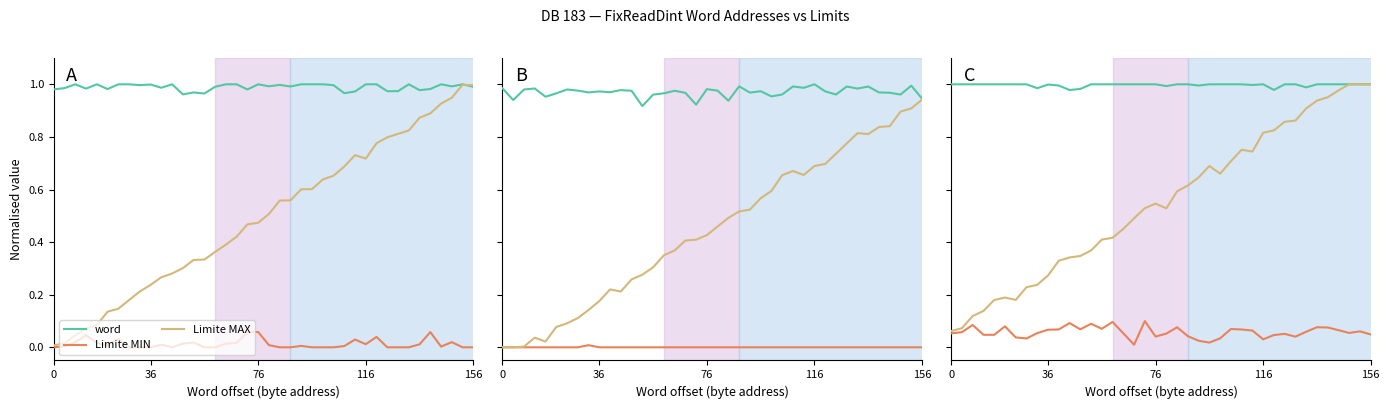

Rank the series at 156 from highest to lowest value.

word, Limite MAX, Limite MIN